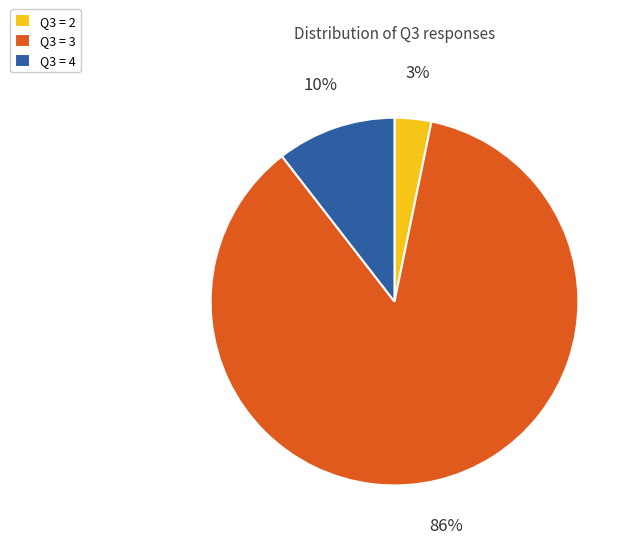

What percentage is the Q3 = 4 slice, to the nearest percent?

10%